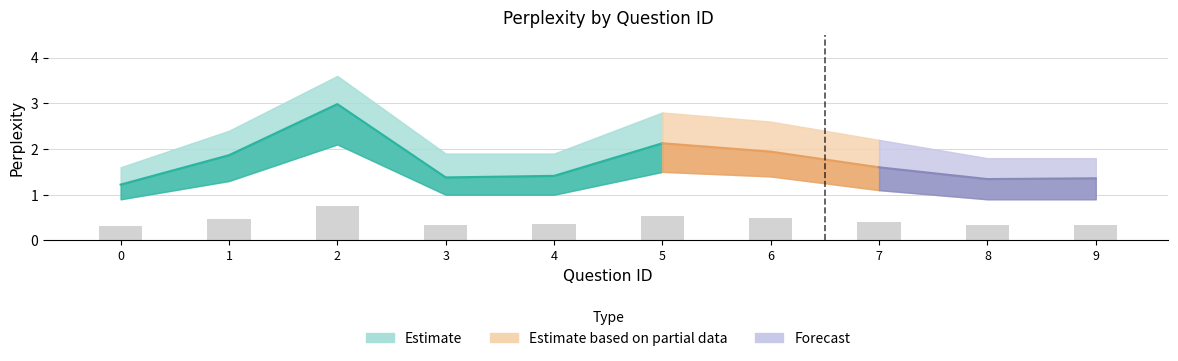

What is the difference between the perplexity_lower values at 5 and 7?

0.4